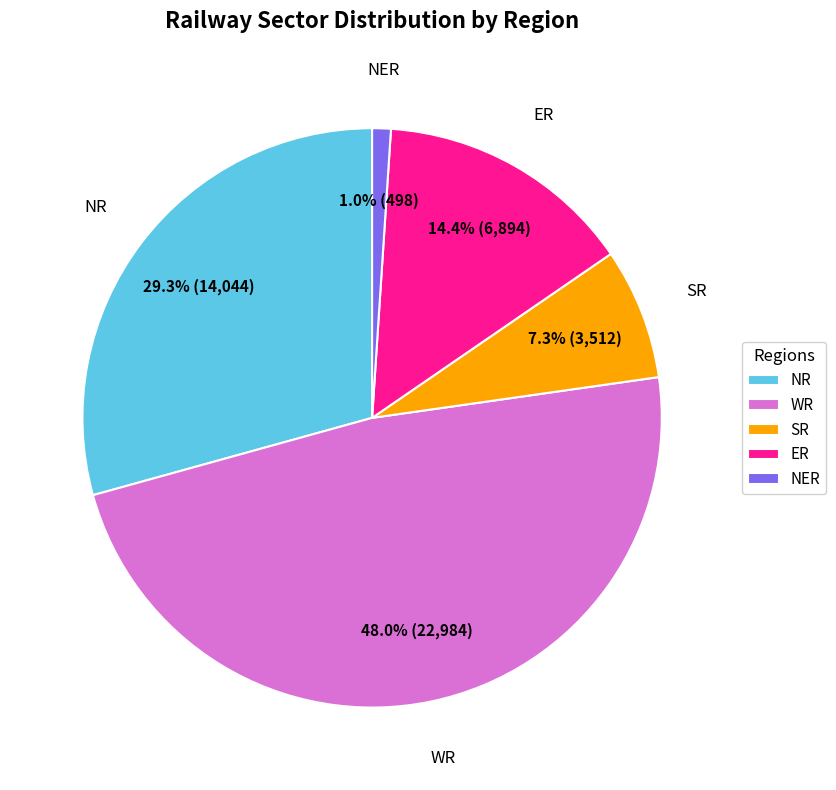

Is the sum of NR and SR greater than half?

No